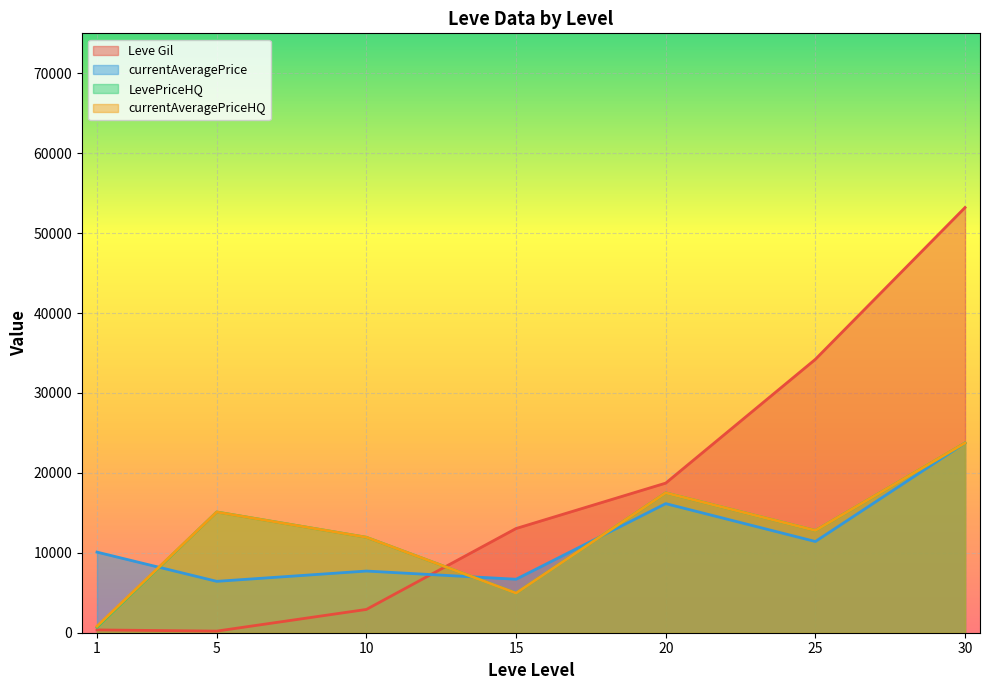

At which category is the sum across all series the highest?

30